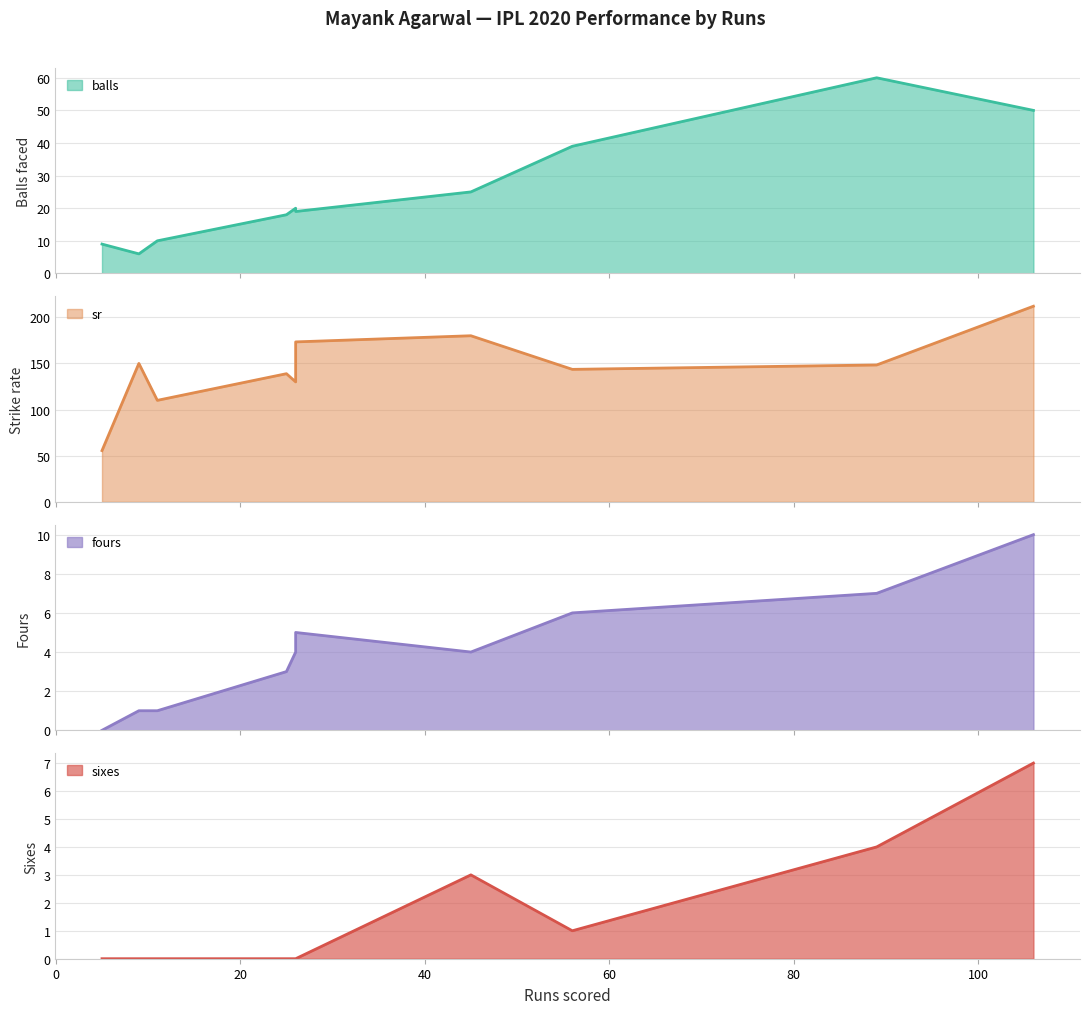

What is the difference between the highest and lowest values at 89?

144.3